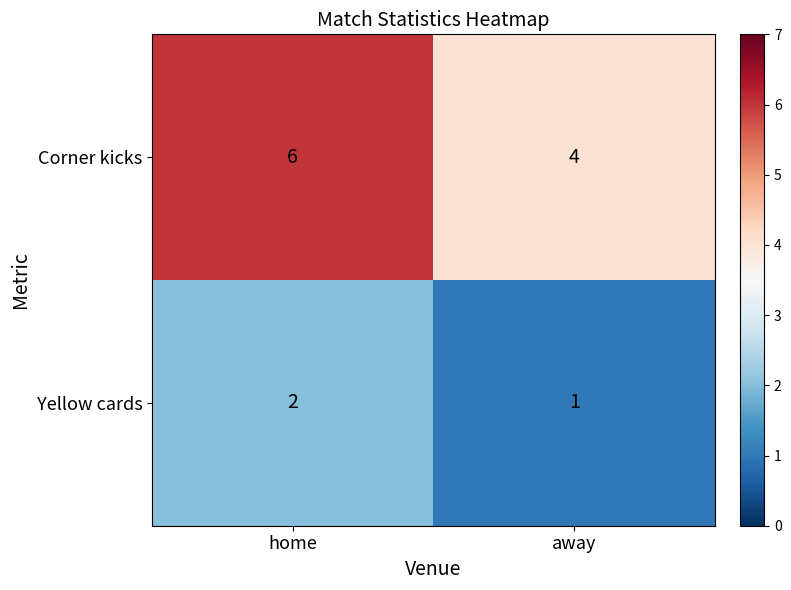

Reading left to right, what are all the values shown in this chart?

Corner kicks: 6	4
Yellow cards: 2	1